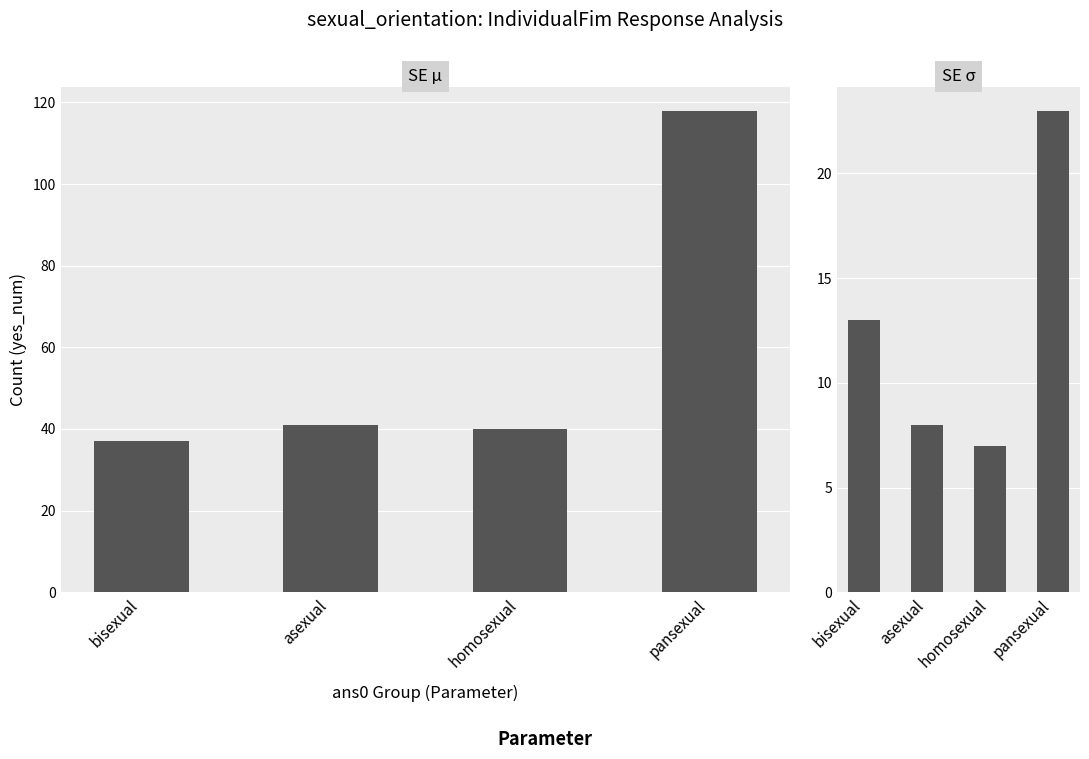

Reading left to right, extract all data points from this chart.

yes_num: bisexual=37	asexual=41	homosexual=40	pansexual=118
refuse_num: bisexual=13	asexual=8	homosexual=7	pansexual=23